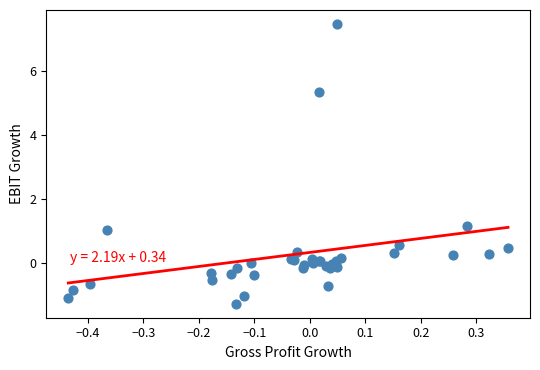

What Y value in the scatter plot is closest to 3?

1.2